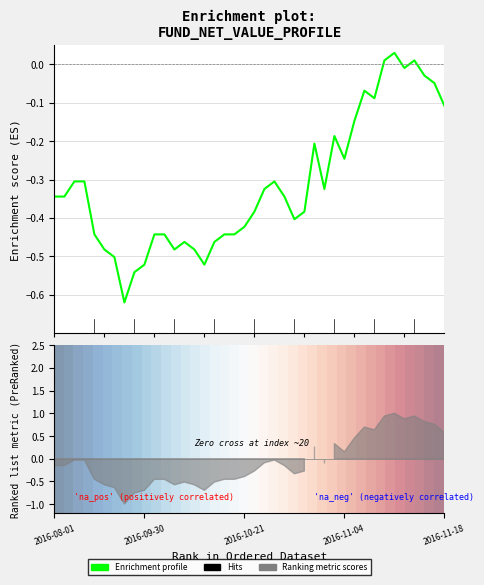

How many positive values does the Enrichment profile series have?

3